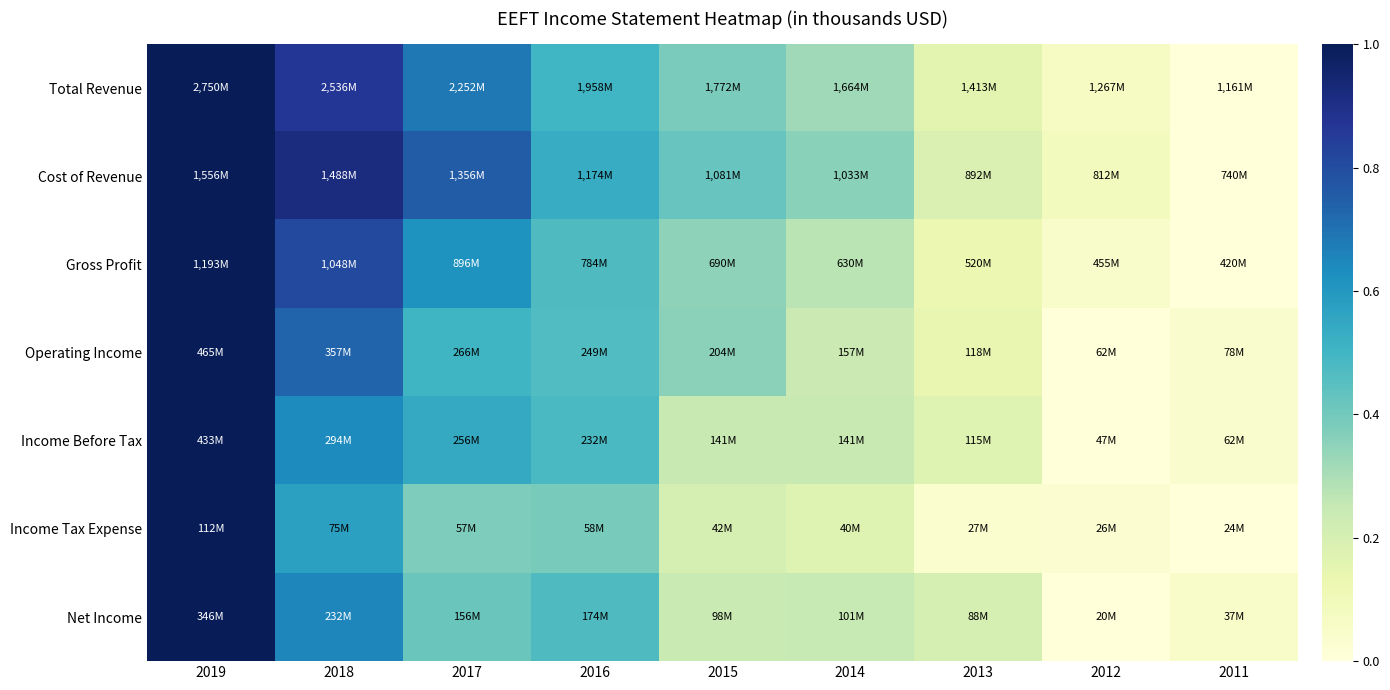

Count the number of data series in this chart.

7